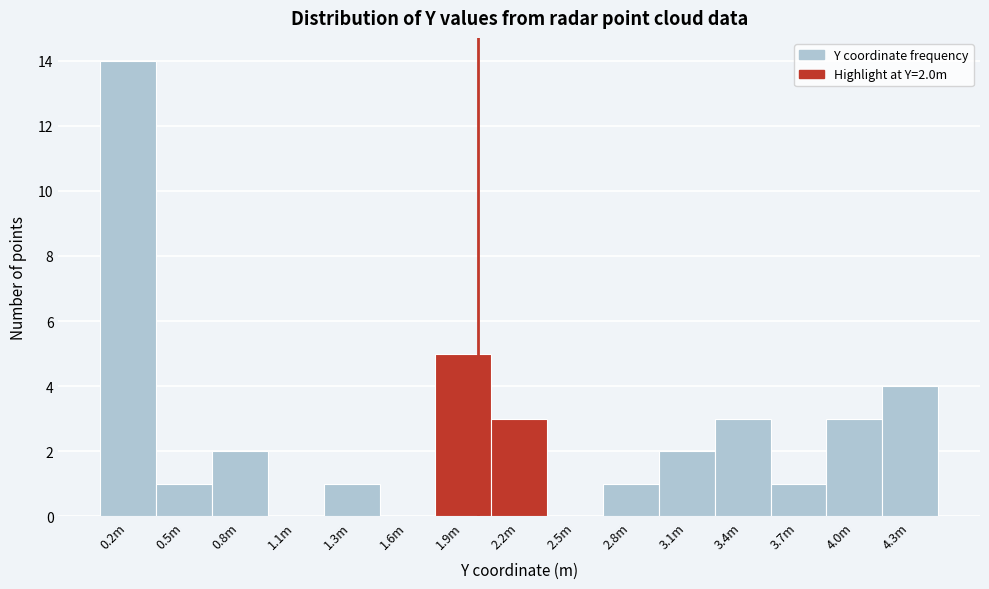

Reading right to left, extract all data points from this chart.

4.3m=4	4.0m=3	3.7m=1	3.4m=3	3.1m=2	2.8m=1	2.5m=0	2.2m=3	1.9m=5	1.6m=0	1.3m=1	1.1m=0	0.8m=2	0.5m=1	0.2m=14